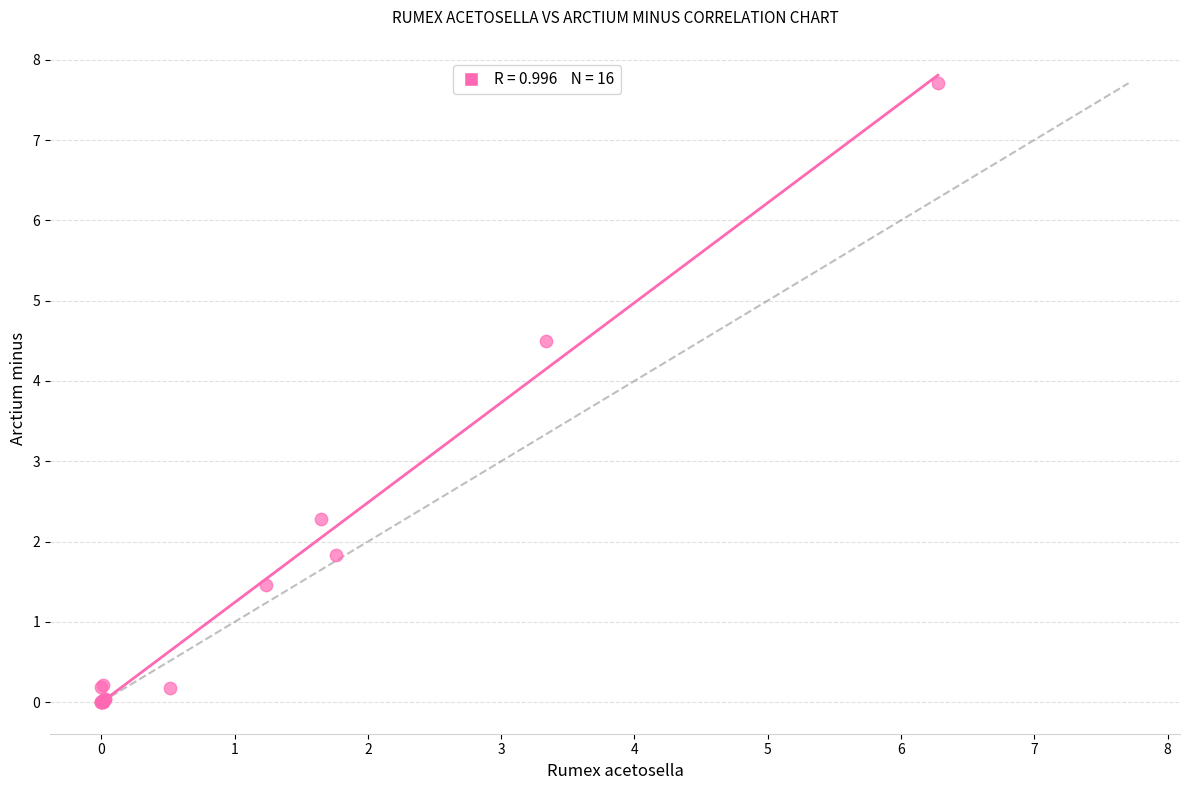

What Y value in the scatter plot is closest to 3?

2.3